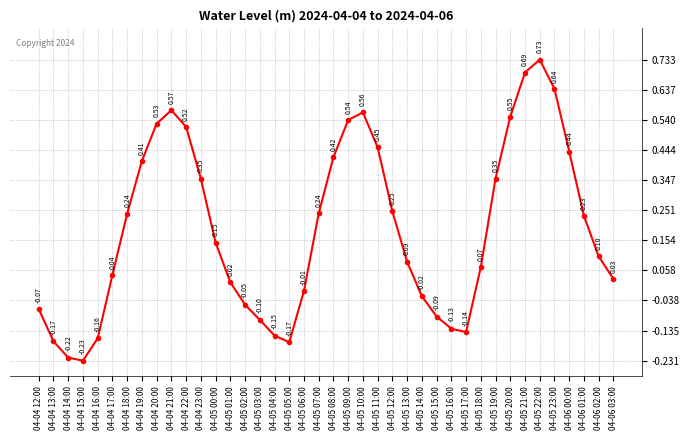

The chart shows a value of 0.9 at 04-05 09:00. True or false?

False